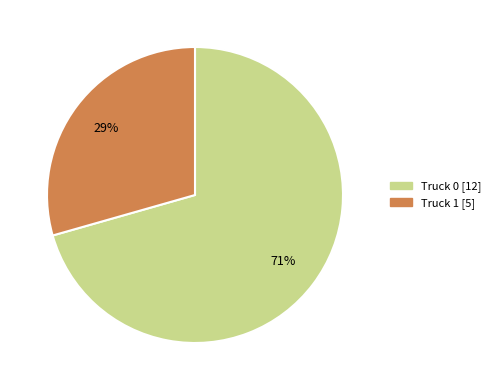

True or false: Truck 0 accounts for 71% of the total.

True